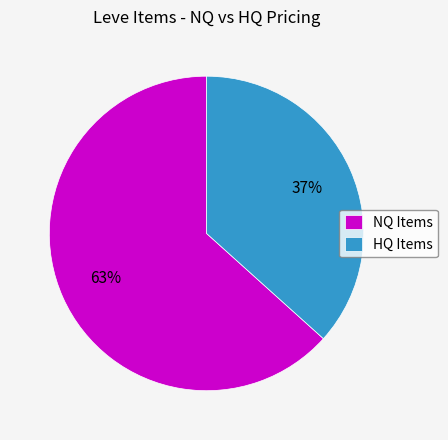

Rank the categories by value from highest to lowest.

NQ Items, HQ Items